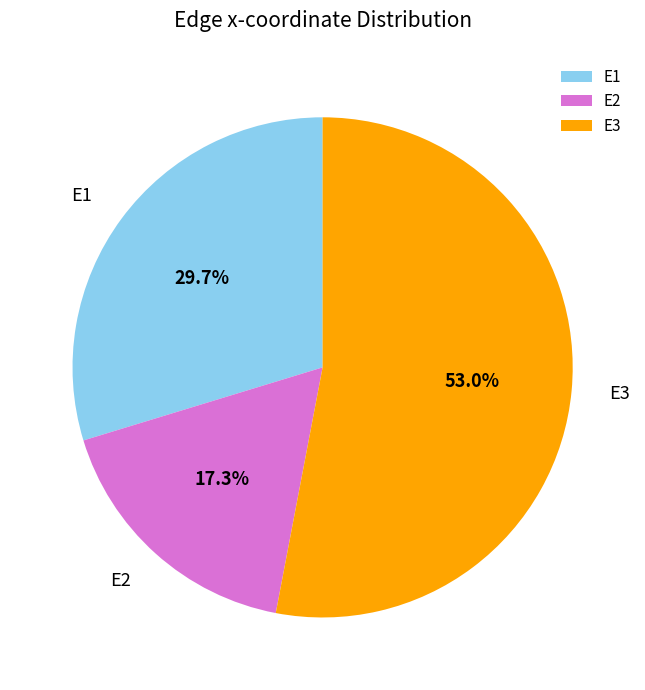

Combined, what portion of the pie is E2 and E3?

70.3%